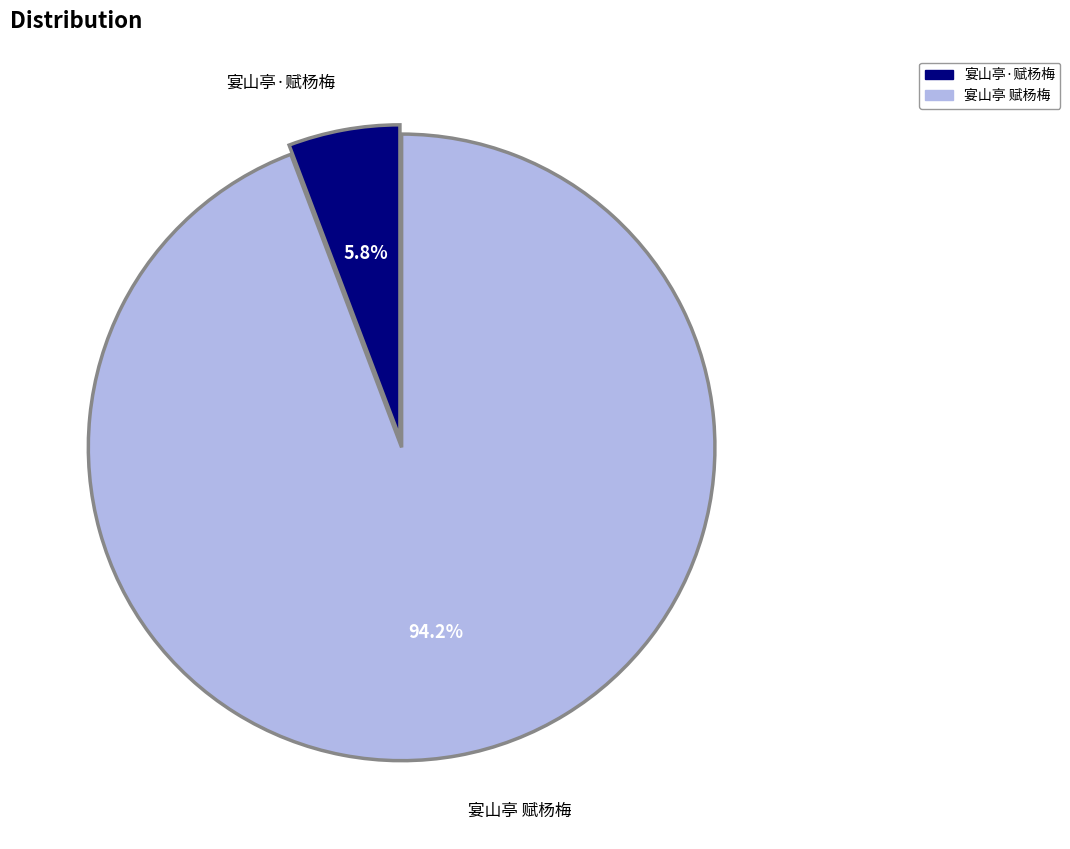

To the nearest percent, what is the difference between the 宴山亭·赋杨梅 and 宴山亭 赋杨梅 slice percentages?

88%